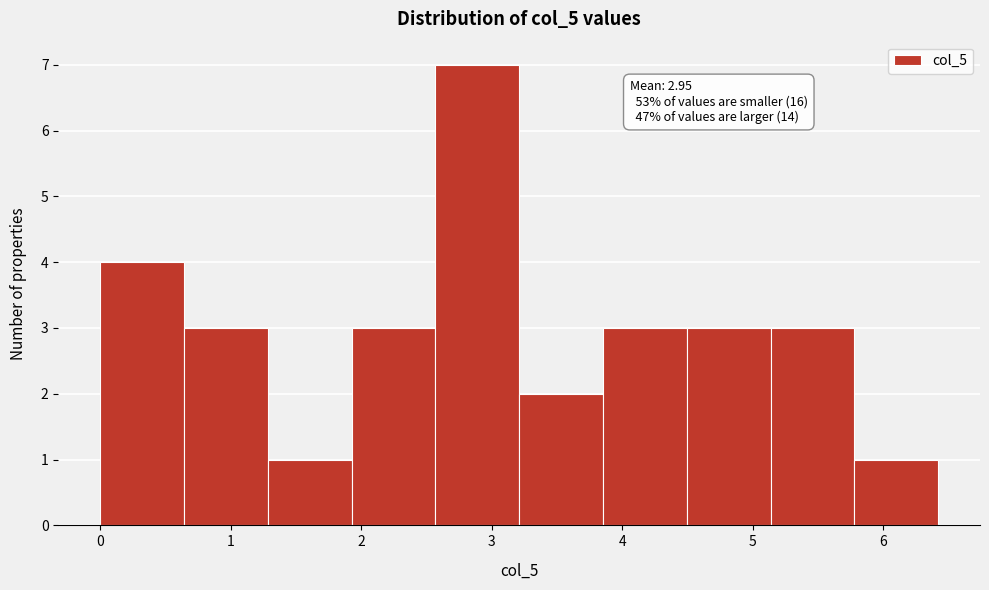

Over which range of the x-axis is the bar tallest?

2.6 to 3.2